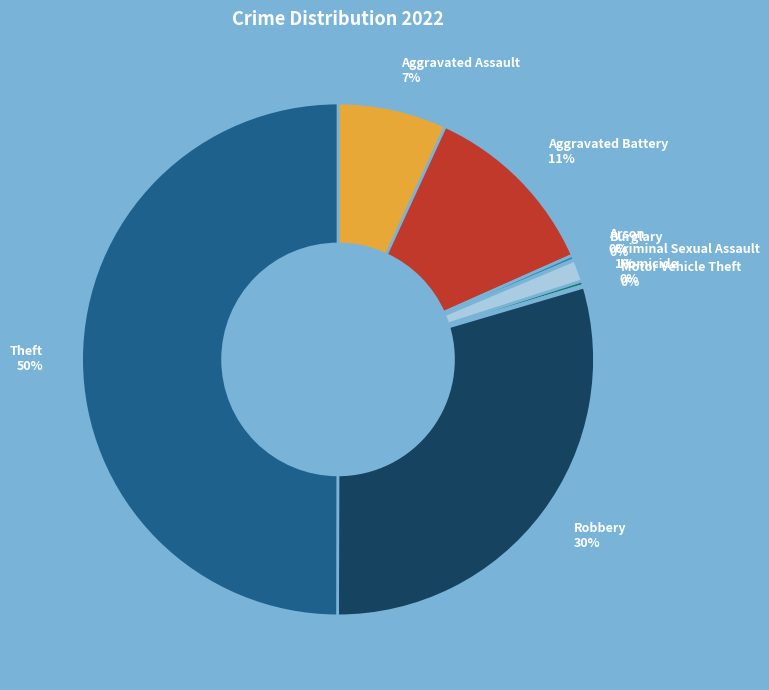

What is the largest slice in the pie chart?

Theft